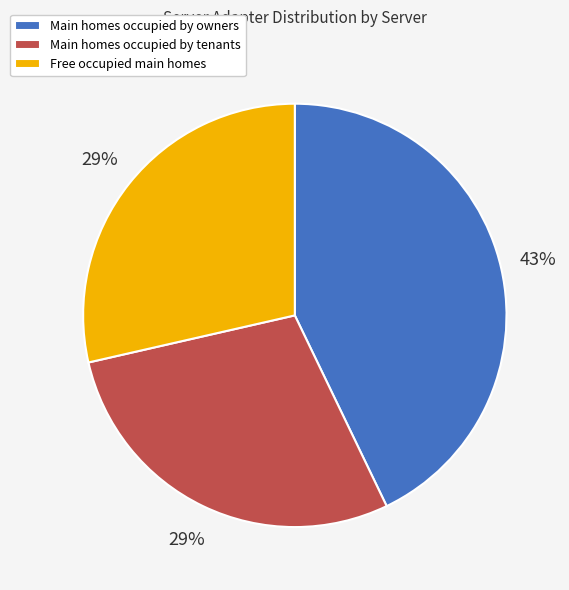

What percentage is the Free occupied main homes slice, to the nearest percent?

29%